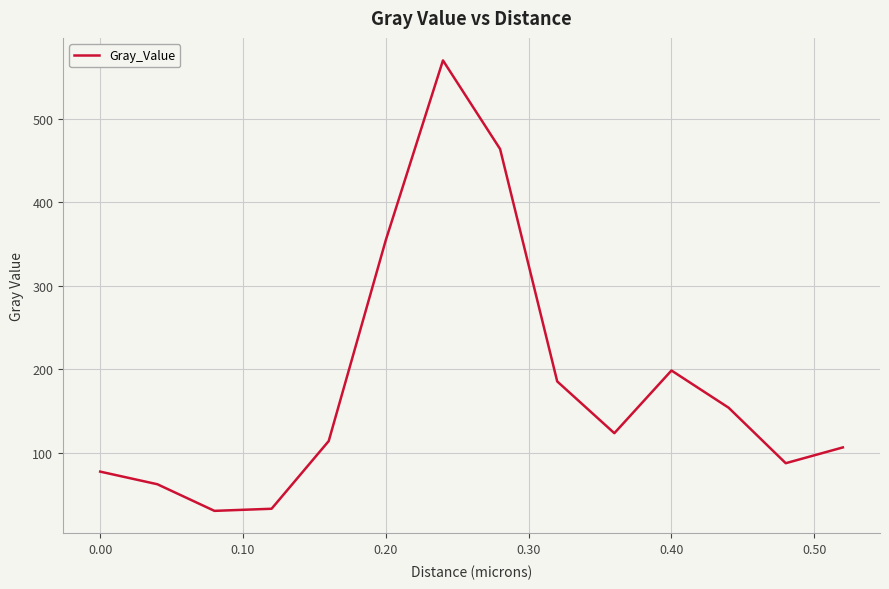

What is the difference between the maximum and minimum values?

539.9